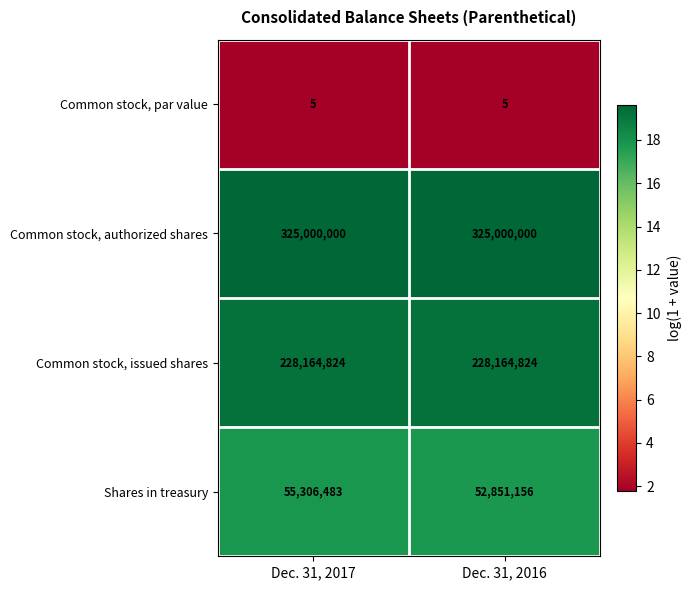

Reading right to left, what are all the values shown in this chart?

Common stock, par value: Dec. 31, 2016=5	Dec. 31, 2017=5
Common stock, authorized shares: Dec. 31, 2016=325000000	Dec. 31, 2017=325000000
Common stock, issued shares: Dec. 31, 2016=228164824	Dec. 31, 2017=228164824
Shares in treasury: Dec. 31, 2016=52851156	Dec. 31, 2017=55306483